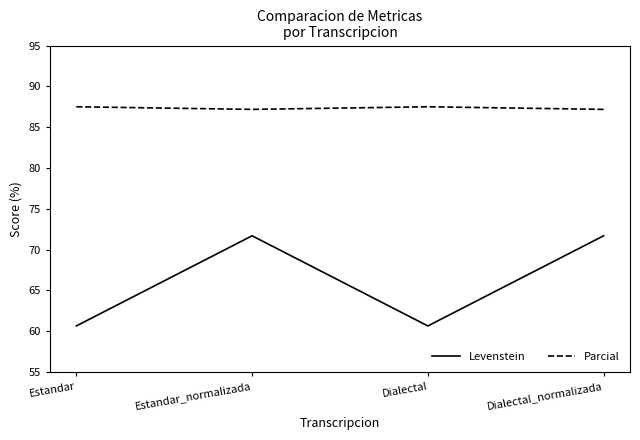

How many values in the Levenstein series exceed 71?

2